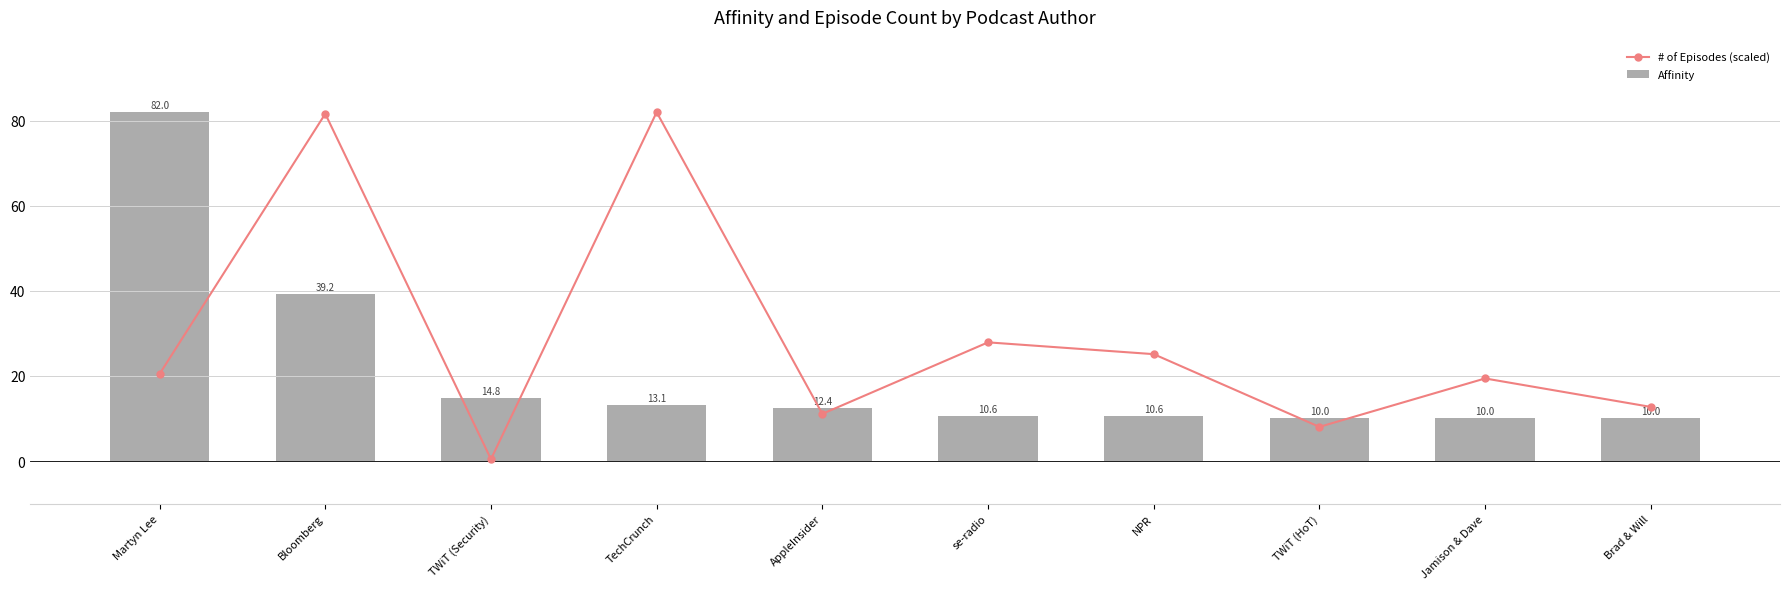

Which series has the largest range (max minus min)?

# of Episodes (scaled)